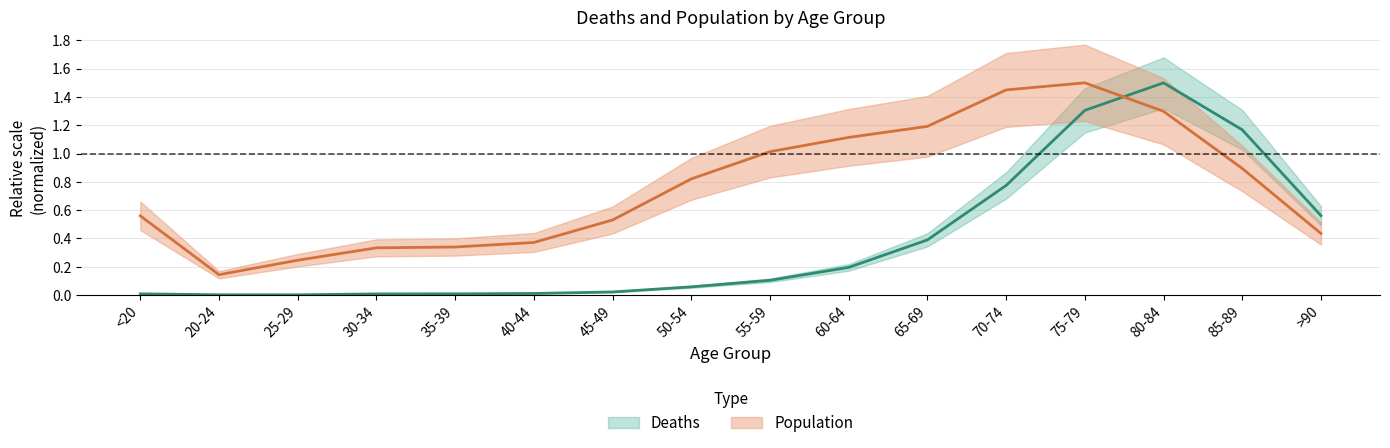

Reading left to right, list all the values displayed in this chart.

Deaths: <20=0.0	20-24=0.0	25-29=0.0	30-34=0.0	35-39=0.0	40-44=0.0	45-49=0.0	50-54=0.1	55-59=0.1	60-64=0.2	65-69=0.4	70-74=0.8	75-79=1.3	80-84=1.5	85-89=1.2	>90=0.6
Population: <20=0.6	20-24=0.1	25-29=0.2	30-34=0.3	35-39=0.3	40-44=0.4	45-49=0.5	50-54=0.8	55-59=1.0	60-64=1.1	65-69=1.2	70-74=1.4	75-79=1.5	80-84=1.3	85-89=0.9	>90=0.4